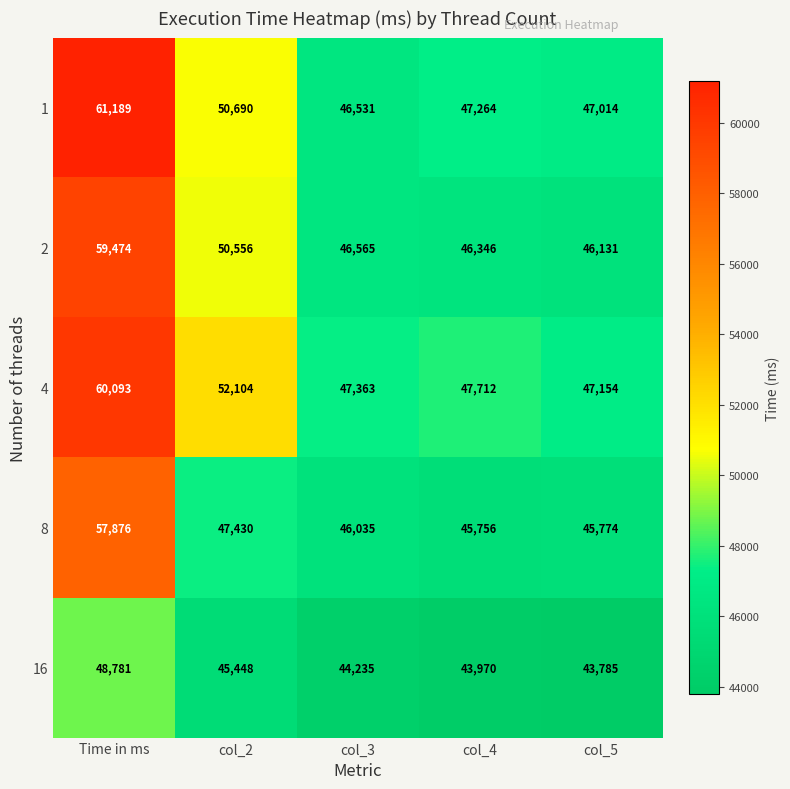

Reading right to left, what are all the values shown in this chart?

1: col_5=47014	col_4=47264	col_3=46531	col_2=50690	Time in ms=61189
2: col_5=46131	col_4=46346	col_3=46565	col_2=50556	Time in ms=59474
4: col_5=47154	col_4=47712	col_3=47363	col_2=52104	Time in ms=60093
8: col_5=45774	col_4=45756	col_3=46035	col_2=47430	Time in ms=57876
16: col_5=43785	col_4=43970	col_3=44235	col_2=45448	Time in ms=48781